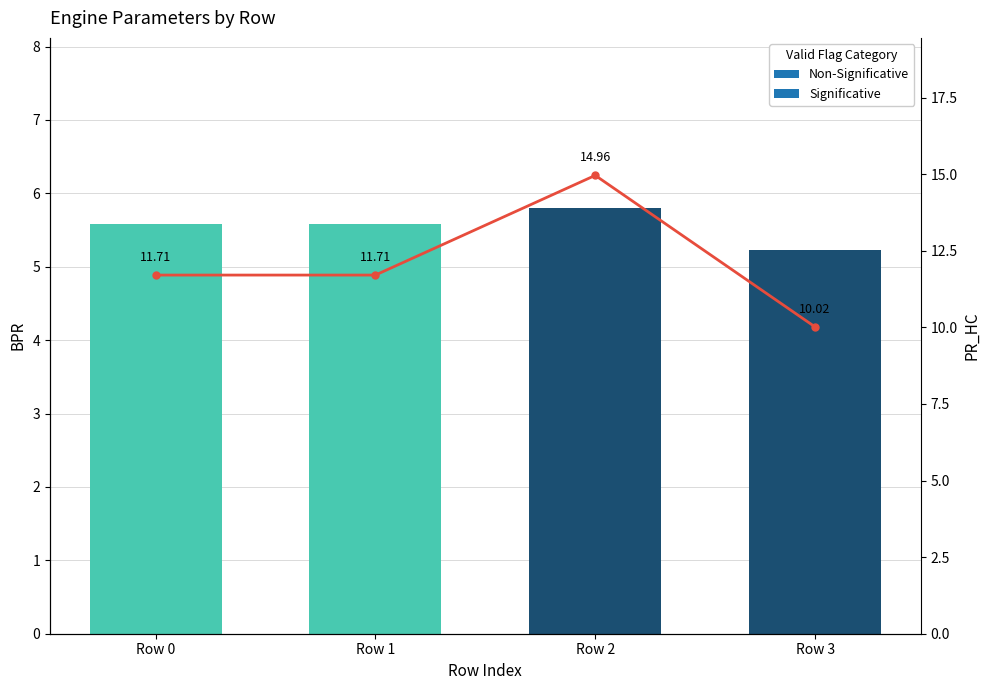

What value does the data have at Row 1?

11.7